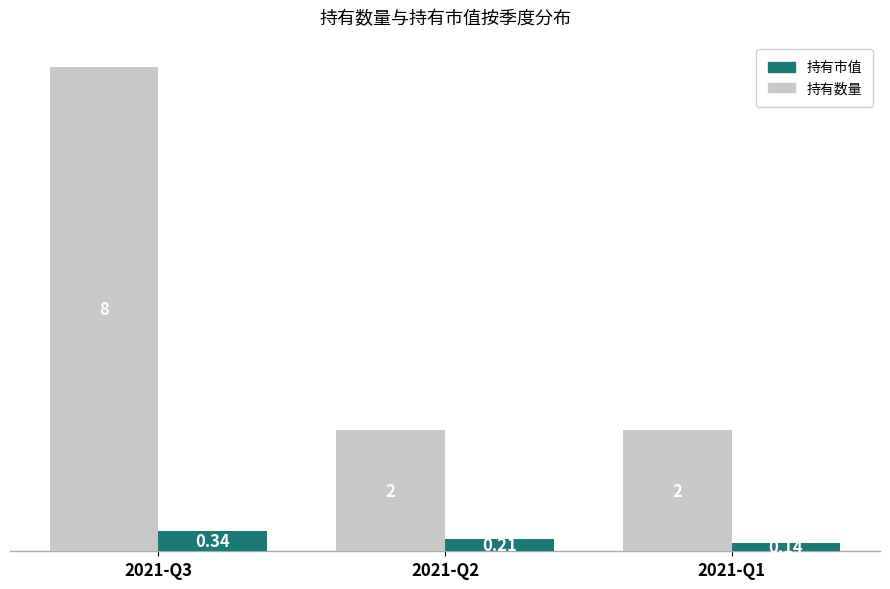

At how many categories does at least one series exceed 1?

3